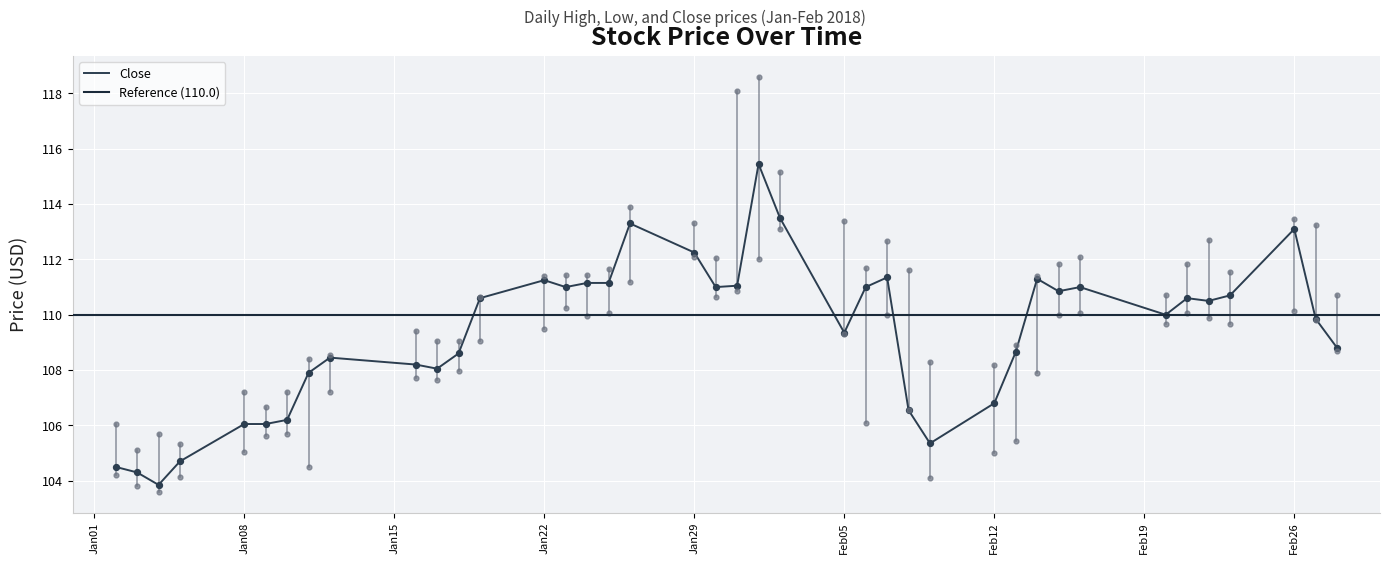

Which series has the largest total across all categories?

High